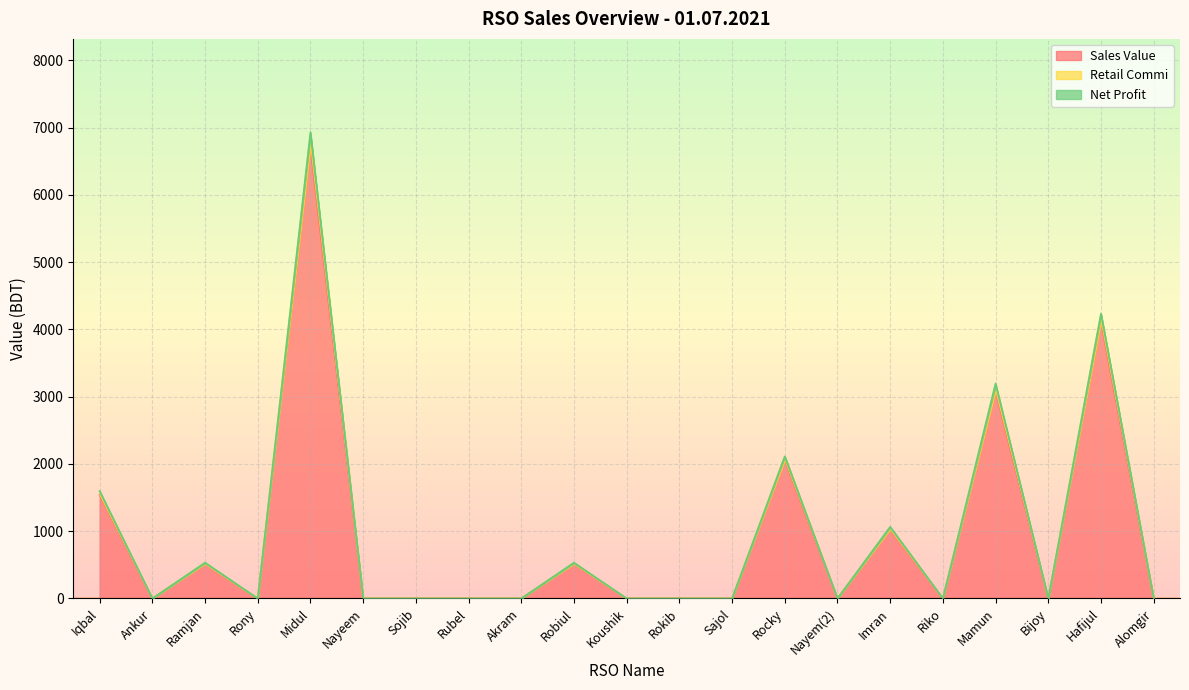

Is it true that Retail Commi equals 6901.7 at Midul?

True